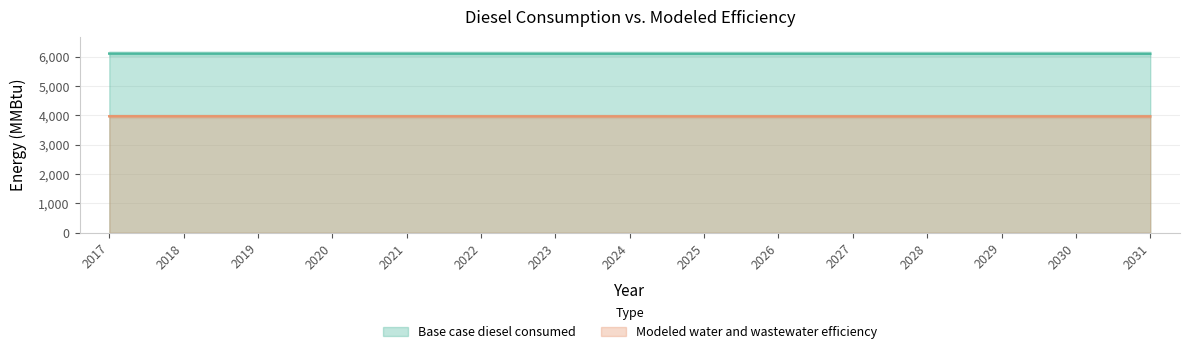

How many data points in Modeled water and wastewater efficiency are less than 3968?

2